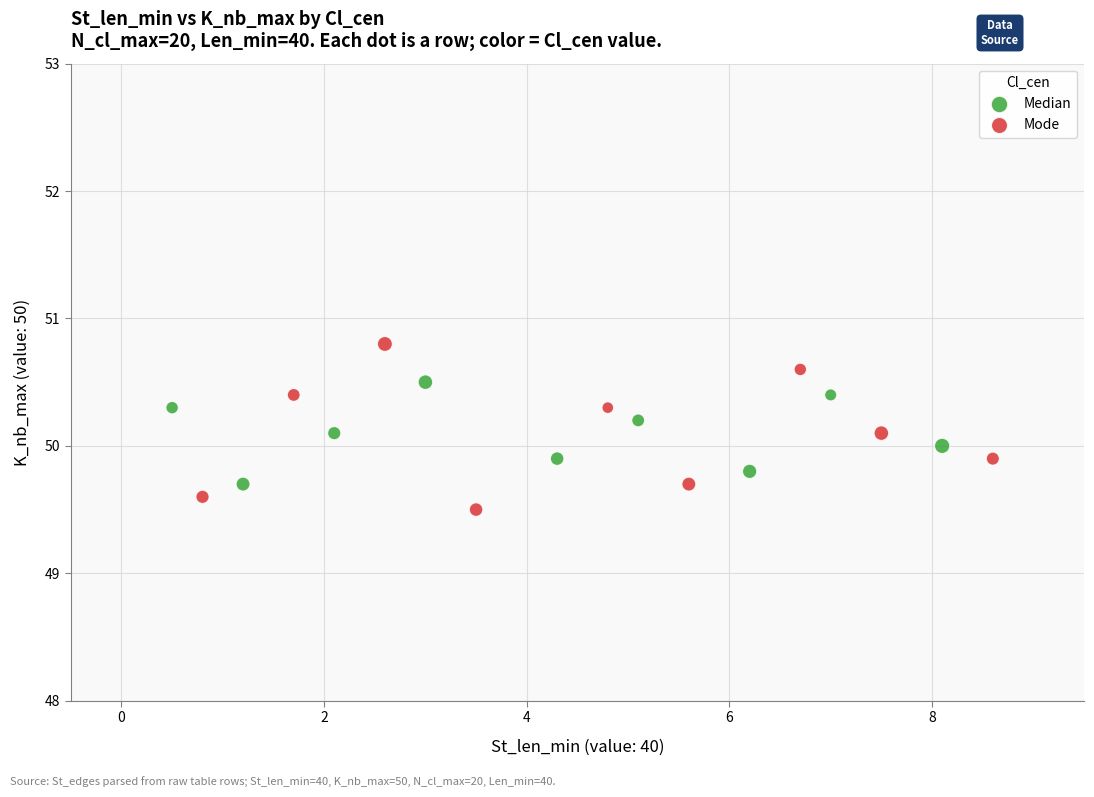

Which series contains the highest Y value?

Mode